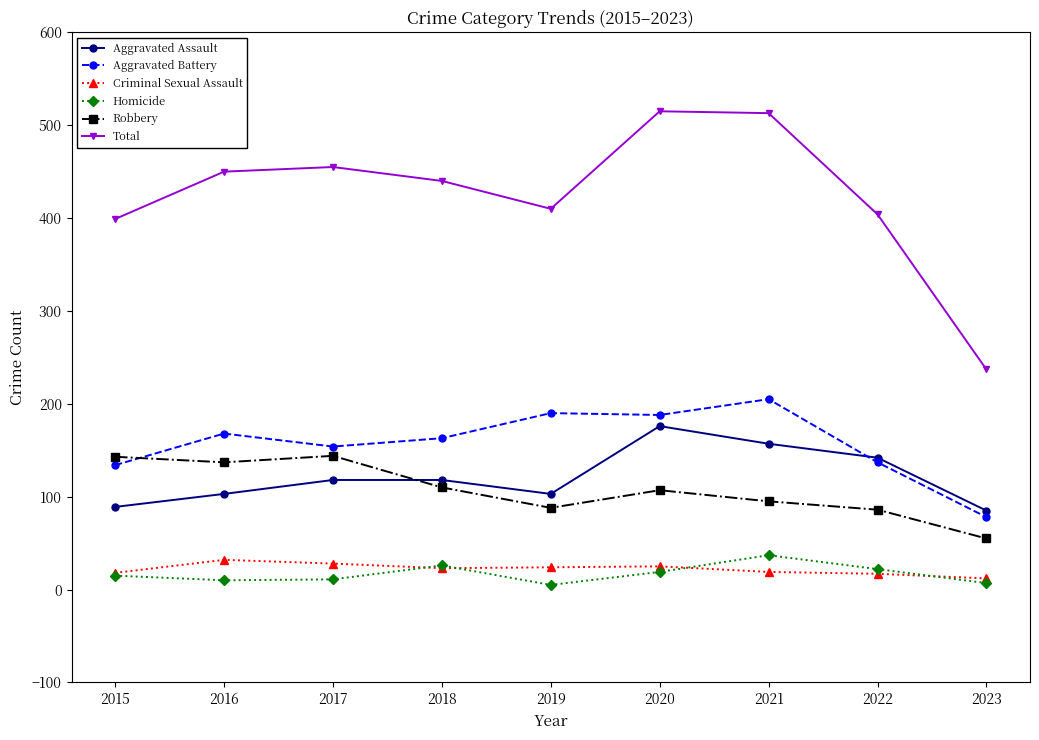

What is the lowest value of the Robbery series?

55